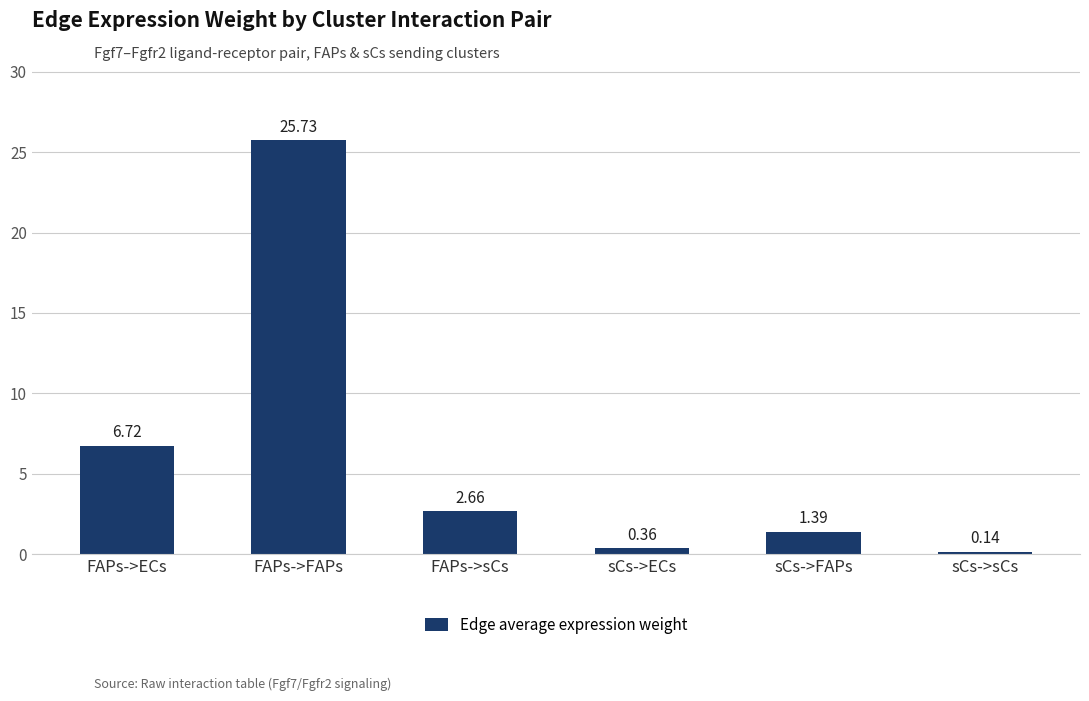

What is the difference between the second highest and second lowest values?

6.4